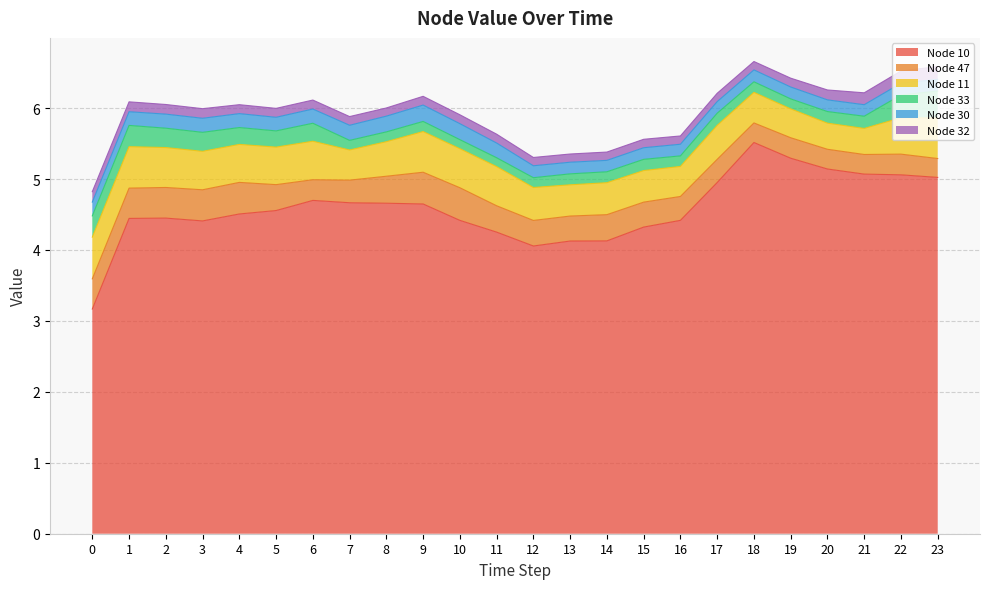

How many interior local peaks does the Node 10 series have?

3